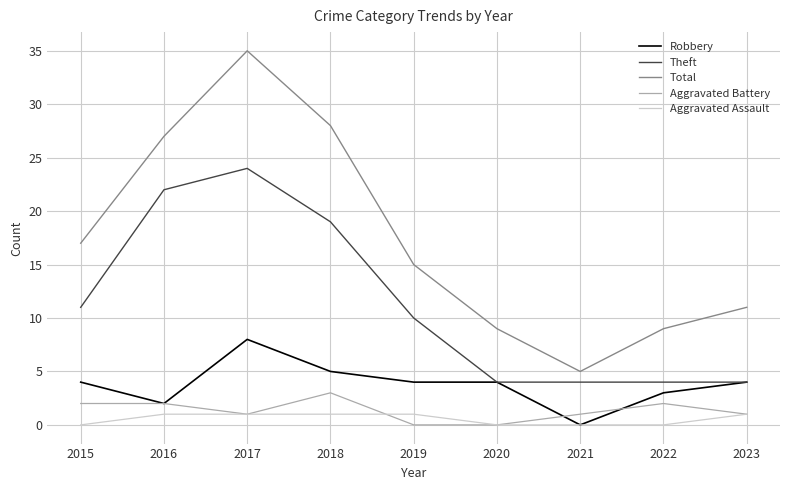

True or false: Total and Aggravated Assault intersect in this chart.

False